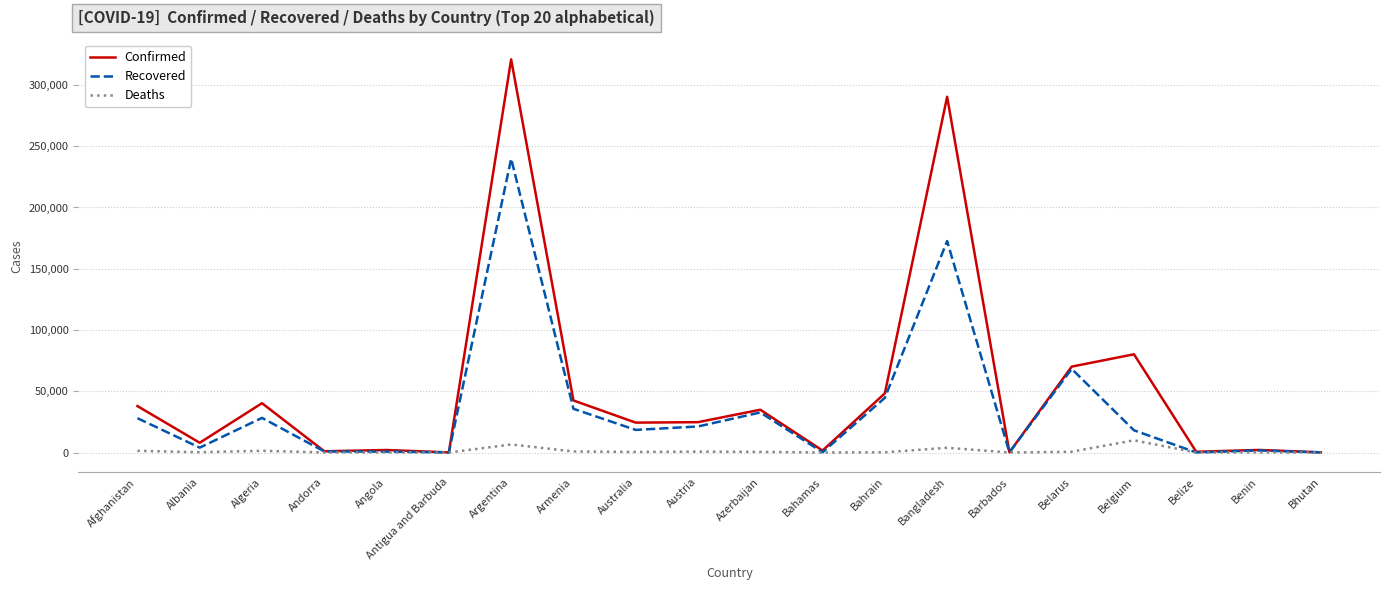

Where does the Confirmed series first go above 24762?

Afghanistan